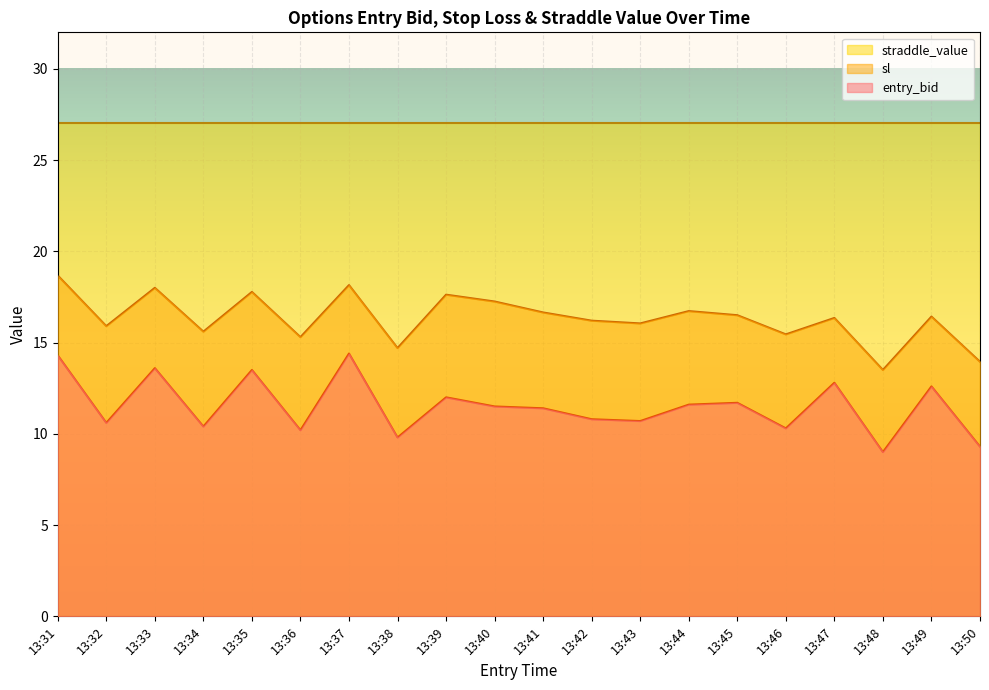

At which category does entry_bid reach its first local peak?

13:33